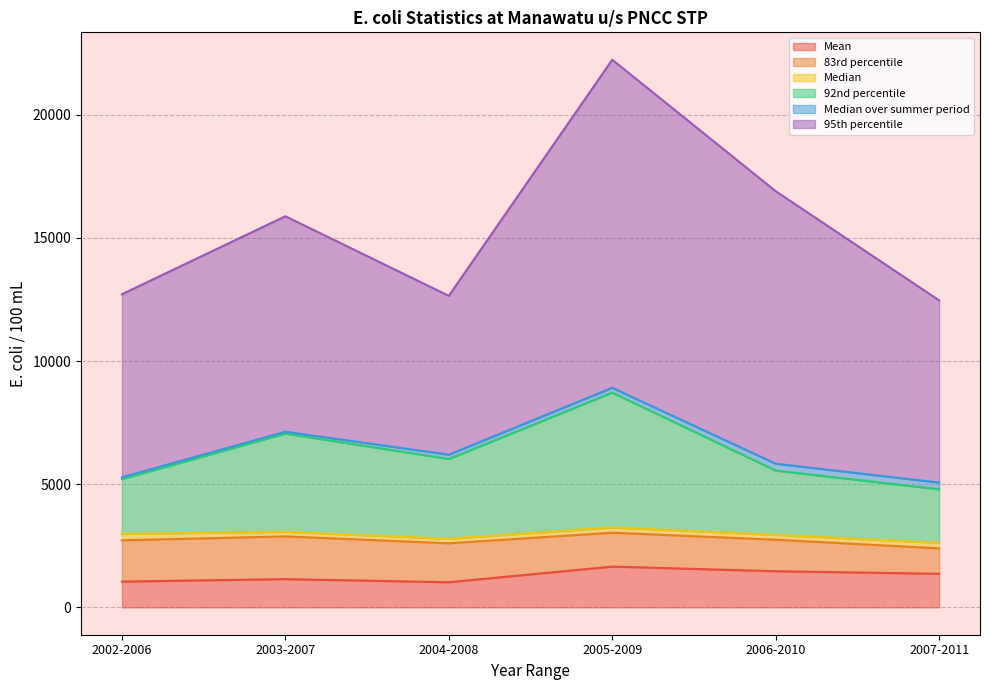

What is the maximum value shown in the chart?

13322.0